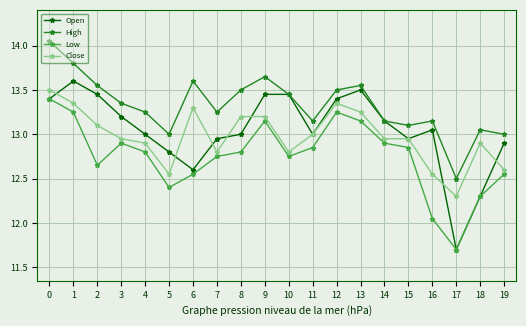

True or false: Open has more than 1 points higher than both neighbors.

True